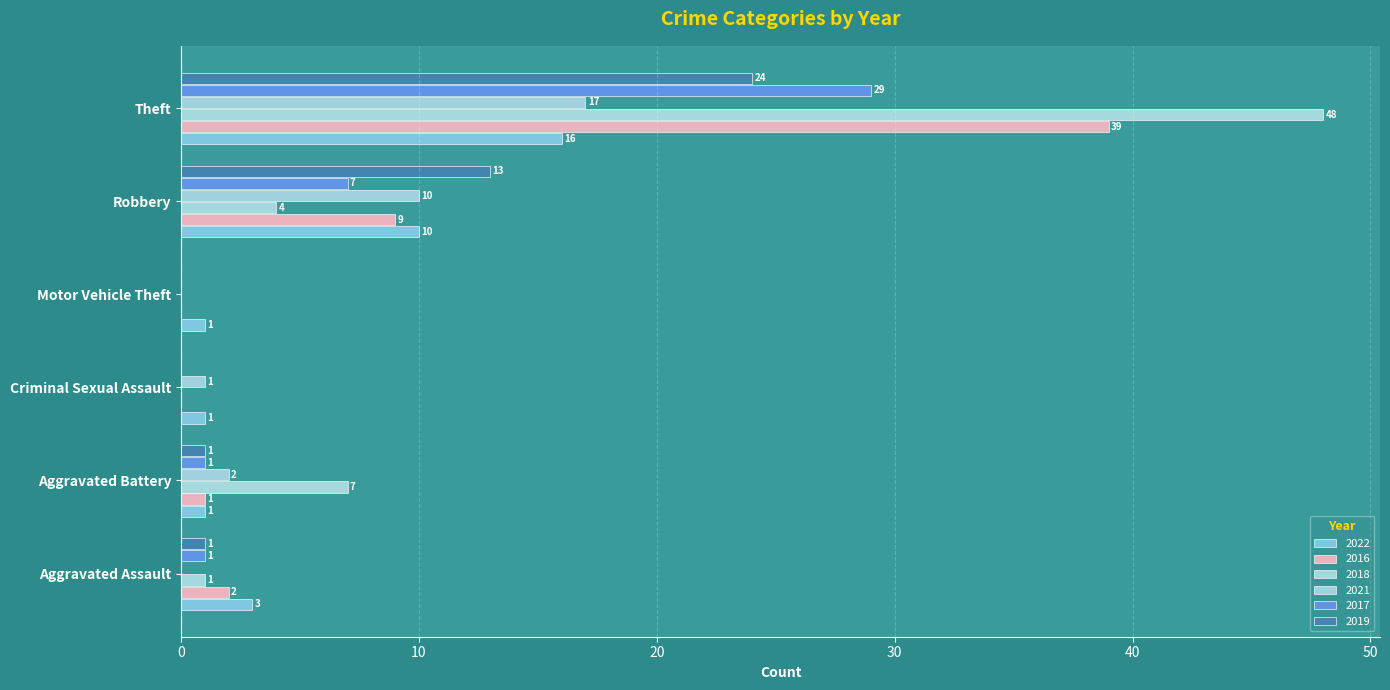

At which category is the sum across all series the highest?

Theft